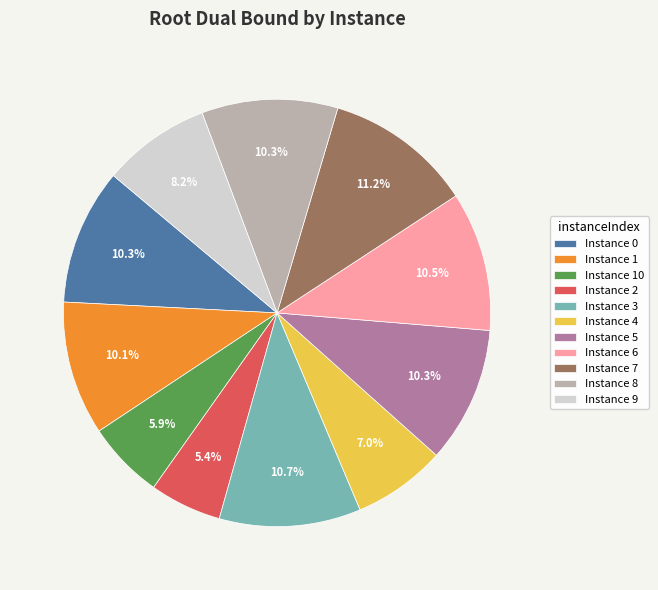

Does any single category account for the majority?

No